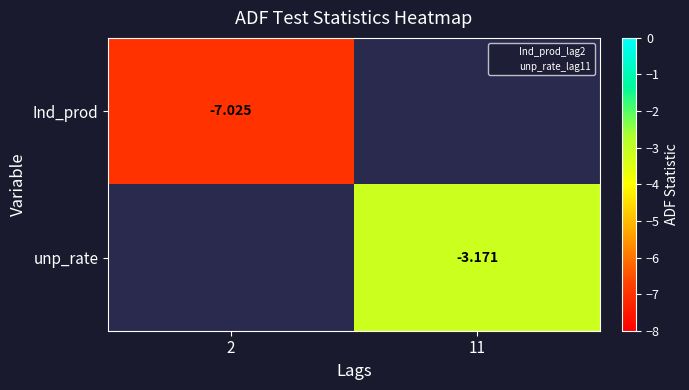

List the series in order of their peak value, lowest first.

Ind_prod, unp_rate